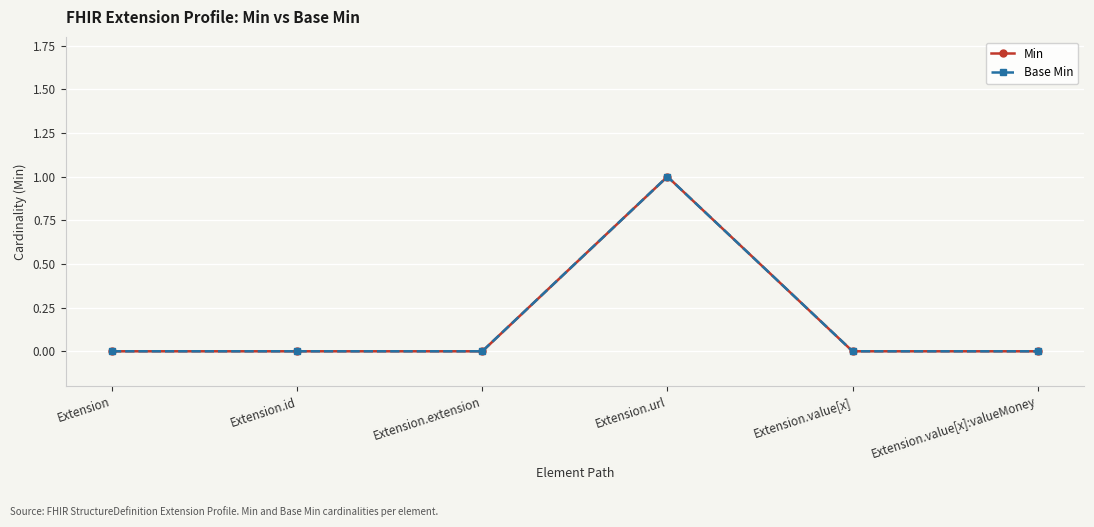

Which series has the widest spread of values?

Min